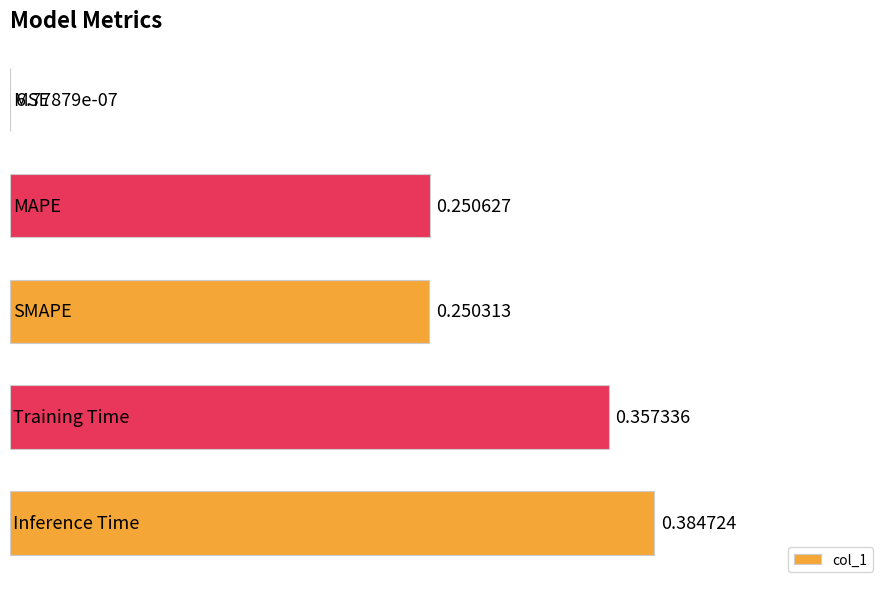

What is the sum of all values?

1.2